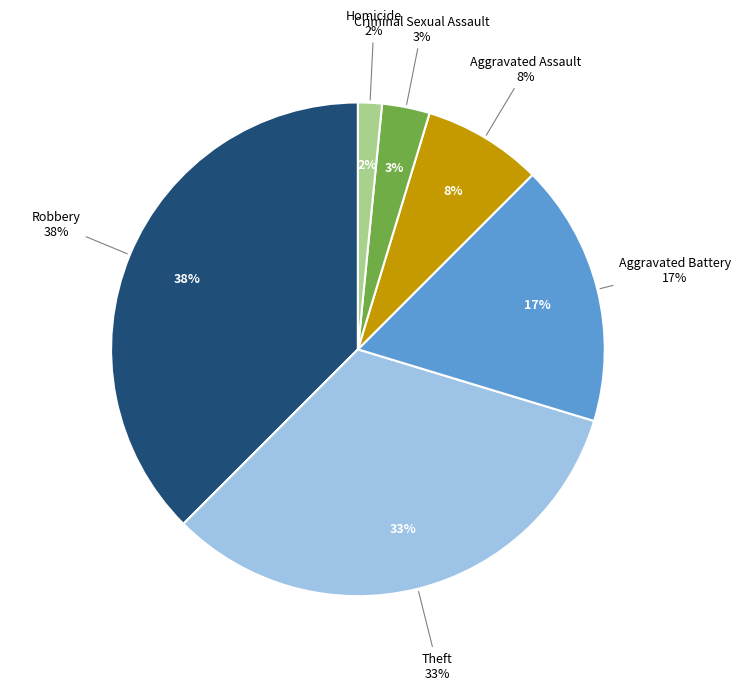

Rank the categories by value from highest to lowest.

Robbery, Theft, Aggravated Battery, Aggravated Assault, Criminal Sexual Assault, Homicide